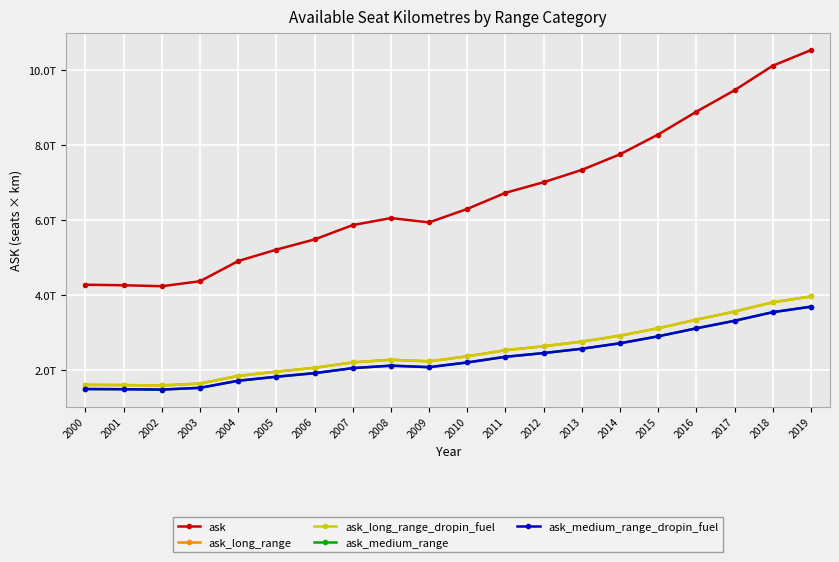

Reading right to left, what are all the values shown in this chart?

ask: 10540946000000.0	10124456000000.0	9470759000000.0	8898862000000.0	8291255000000.0	7763235000000.0	7347189000000.0	7019380000000.0	6736041000000.0	6307072000000.0	5948503000000.0	6062667000000.0	5876065000000.0	5493366000000.0	5222137000000.0	4917087000000.0	4378988000000.0	4246505000000.0	4271860000000.0	4286200000000.0
ask_long_range: 3973936642000.0	3816919912000.0	3570476143000.0	3354870974000.0	3125803135000.0	2926739595000.0	2769890253000.0	2646306260000.0	2539487457000.0	2377766144000.0	2242585631000.0	2285625459000.0	2215276505000.0	2070998982000.0	1968745649000.0	1853741799000.0	1650878476000.0	1600932385000.0	1610491220000.0	1615897400000.0
ask_long_range_dropin_fuel: 3973936642000.0	3816919912000.0	3570476143000.0	3354870974000.0	3125803135000.0	2926739595000.0	2769890253000.0	2646306260000.0	2539487457000.0	2377766144000.0	2242585631000.0	2285625459000.0	2215276505000.0	2070998982000.0	1968745649000.0	1853741799000.0	1650878476000.0	1600932385000.0	1610491220000.0	1615897400000.0
ask_medium_range: 3699872046000.0	3553684056000.0	3324236409000.0	3123500562000.0	2910230505000.0	2724895485000.0	2578863339000.0	2463802380000.0	2364350391000.0	2213782272000.0	2087924553000.0	2127996117000.0	2062498815000.0	1928171466000.0	1832970087000.0	1725897537000.0	1537024788000.0	1490523255000.0	1499422860000.0	1504456200000.0
ask_medium_range_dropin_fuel: 3699872046000.0	3553684056000.0	3324236409000.0	3123500562000.0	2910230505000.0	2724895485000.0	2578863339000.0	2463802380000.0	2364350391000.0	2213782272000.0	2087924553000.0	2127996117000.0	2062498815000.0	1928171466000.0	1832970087000.0	1725897537000.0	1537024788000.0	1490523255000.0	1499422860000.0	1504456200000.0